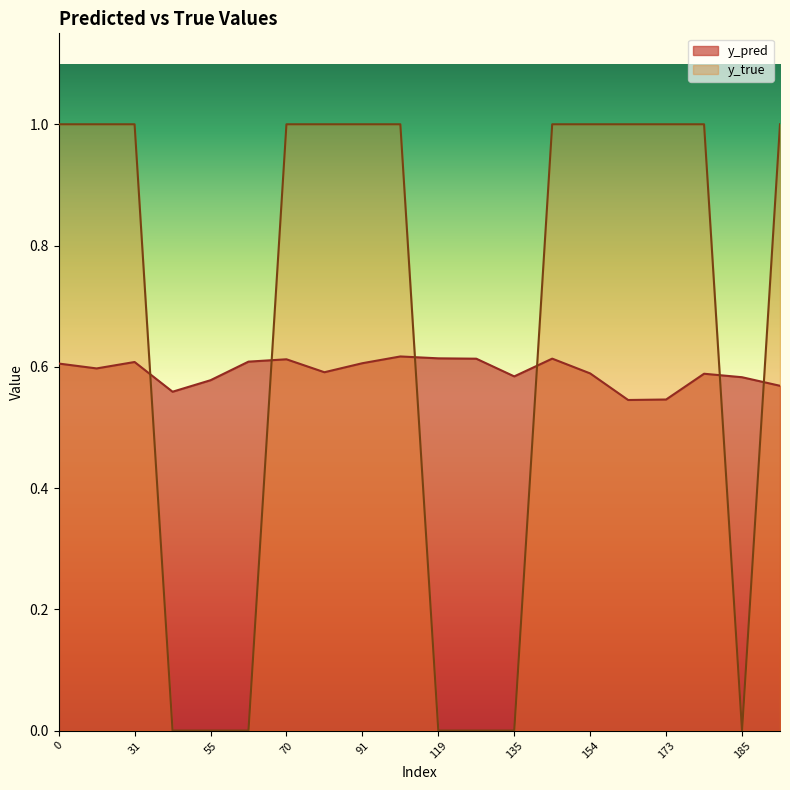

What is the difference between the highest and lowest values at 134?

0.6